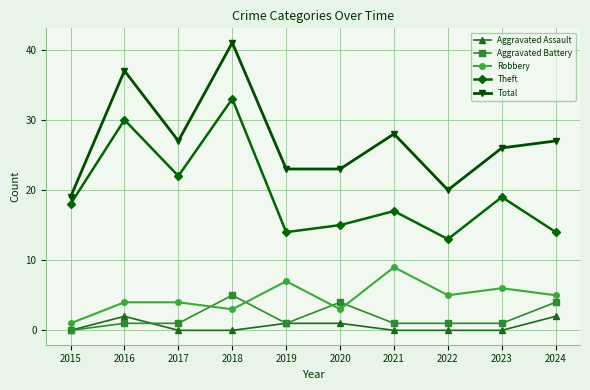

True or false: Total has more than 0 points higher than both neighbors.

True